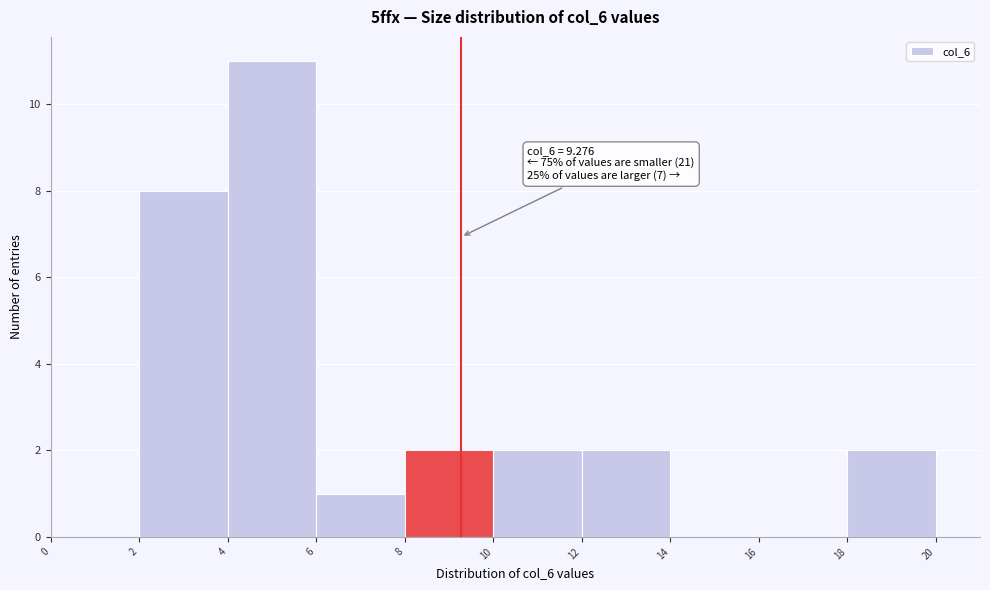

Which range on the x-axis has the tallest bar?

4 to 6